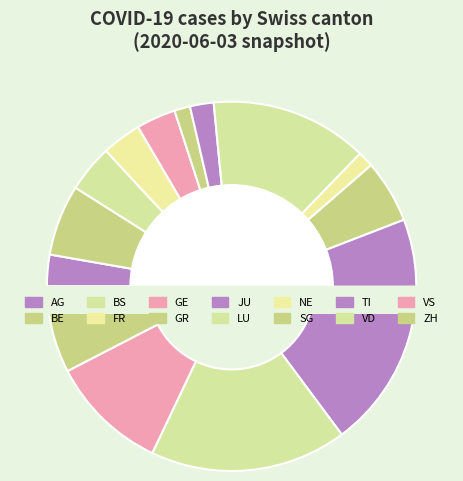

To the nearest percent, what is the average slice percentage?

7%